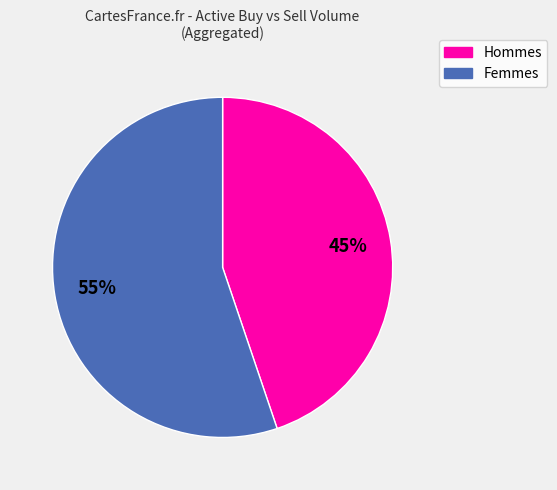

Does any single category account for the majority?

Yes